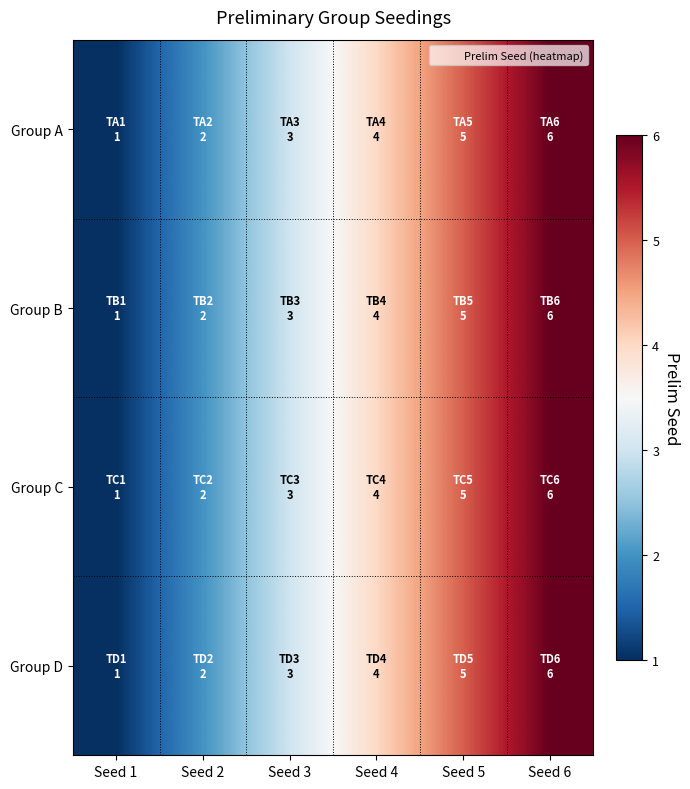

Count the number of data series in this chart.

4